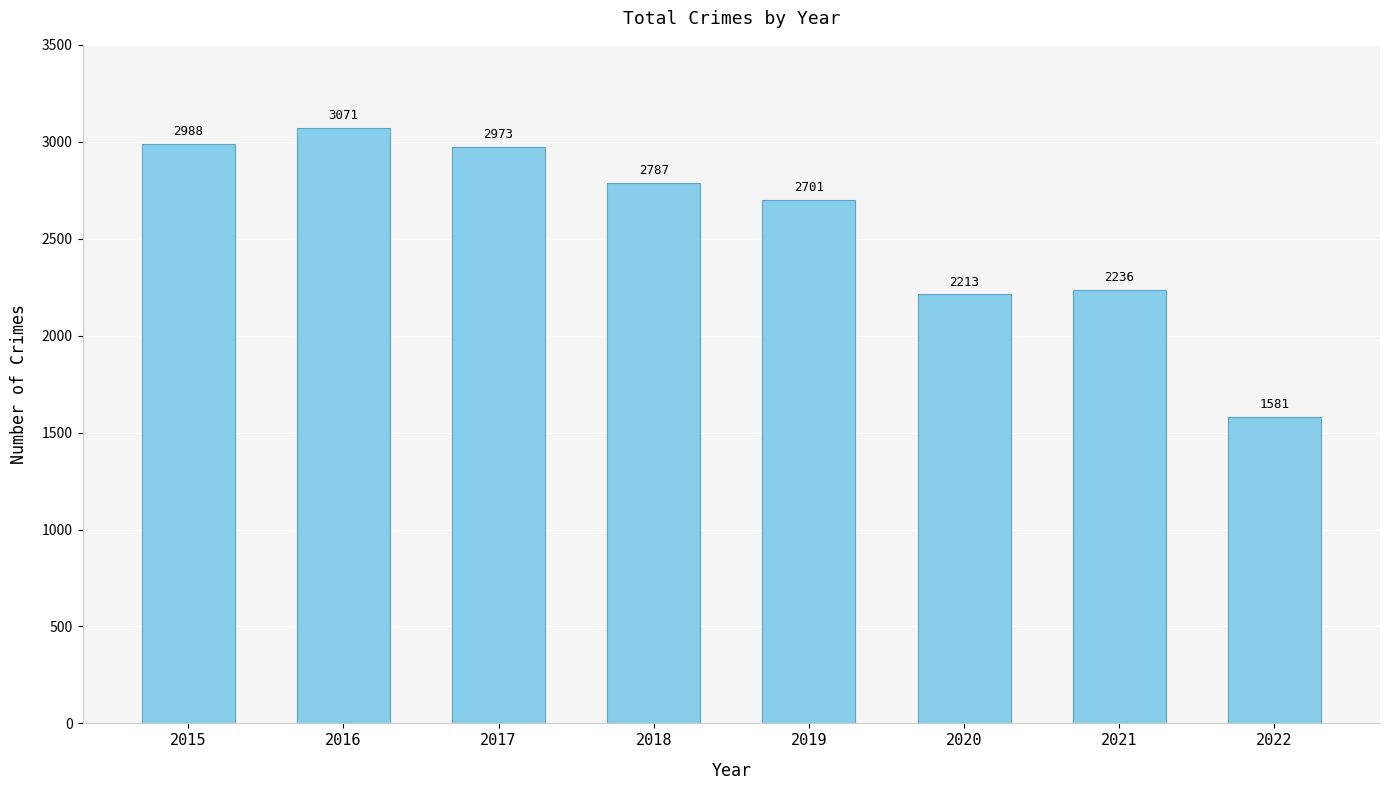

The value at 2017 is 1851. True or false?

False